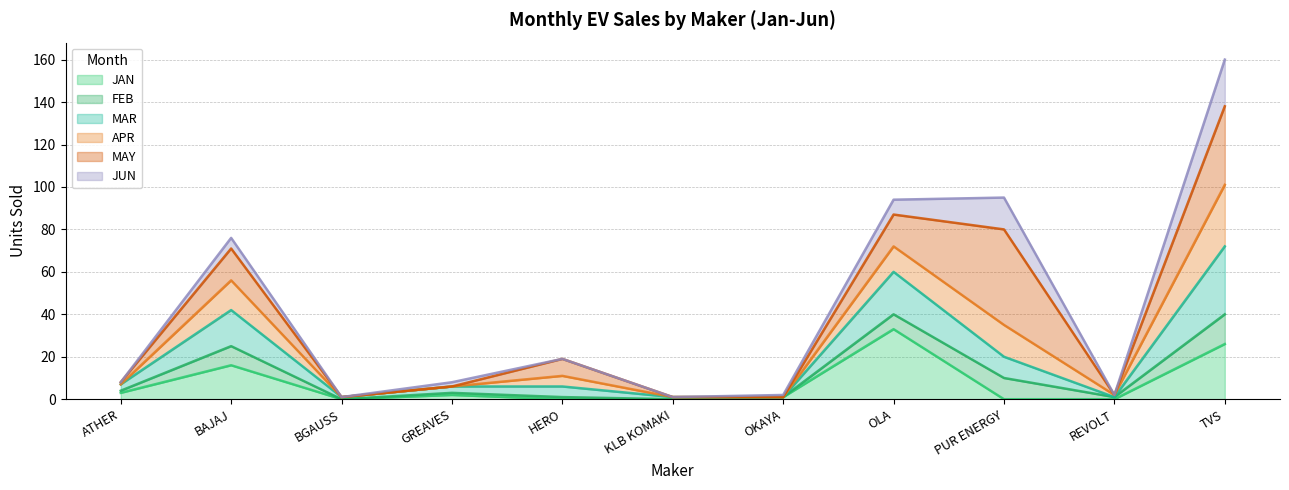

Read the JAN value at OLA.

33